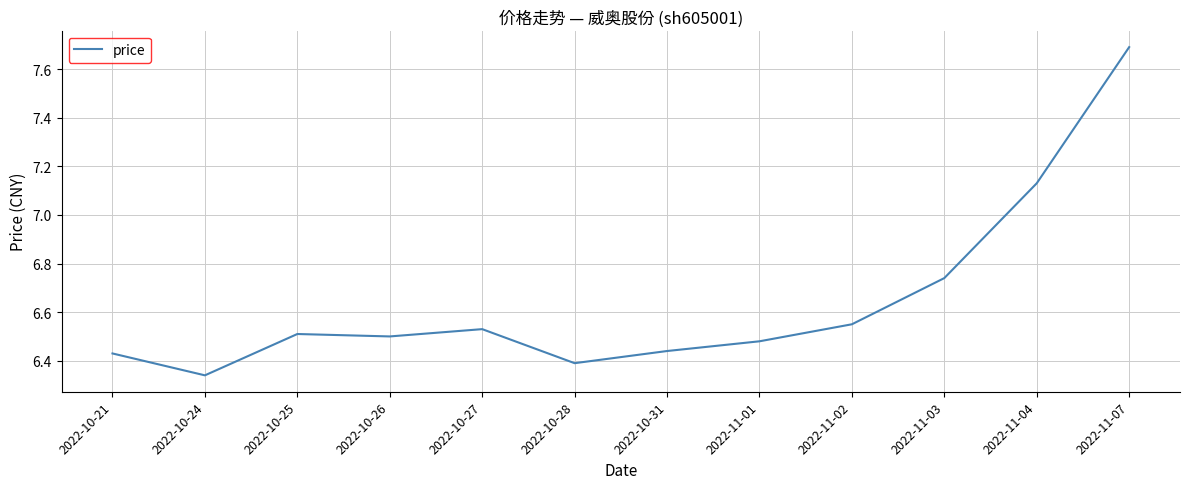

What position from the right is 2022-10-26?

9